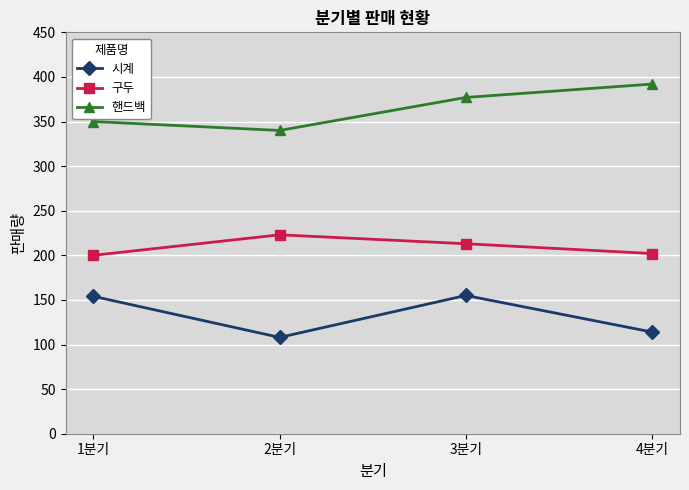

Rank the categories by 핸드백 value from lowest to highest.

2분기, 1분기, 3분기, 4분기